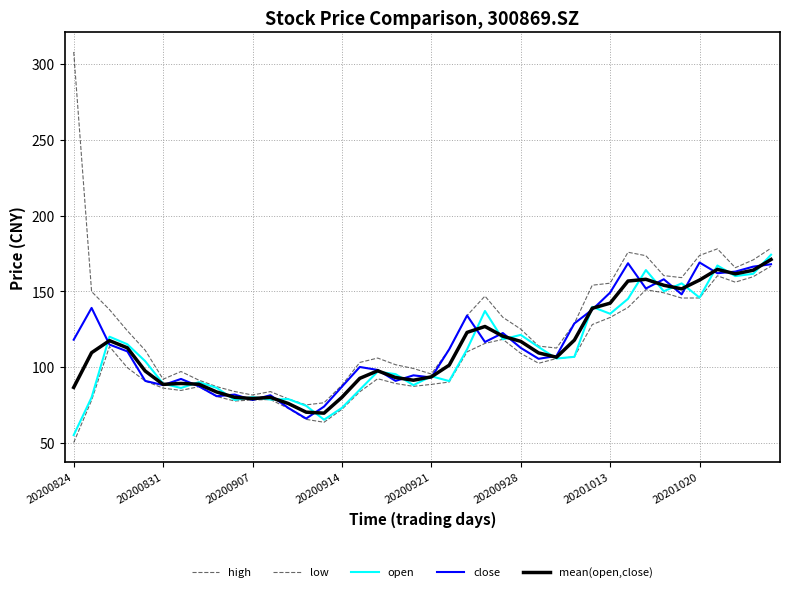

How many values in the open series are below 105?

20